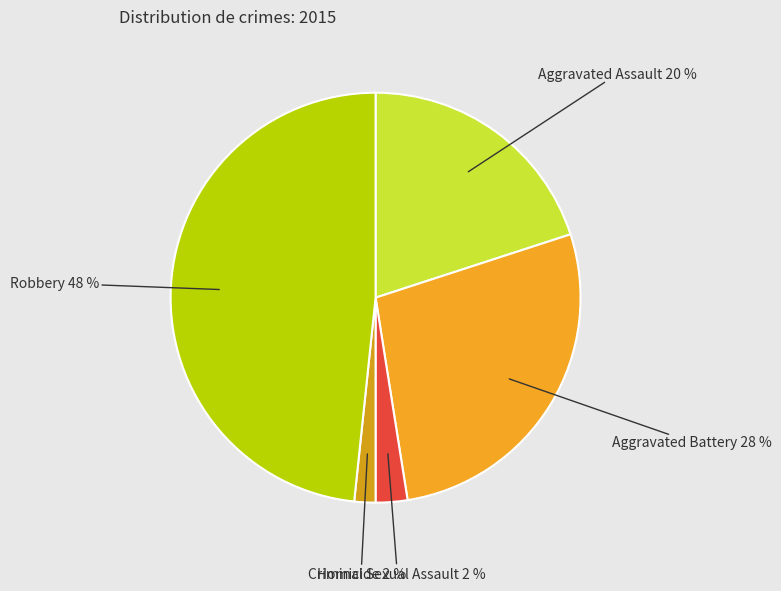

Does Aggravated Battery represent more than half of the total?

No